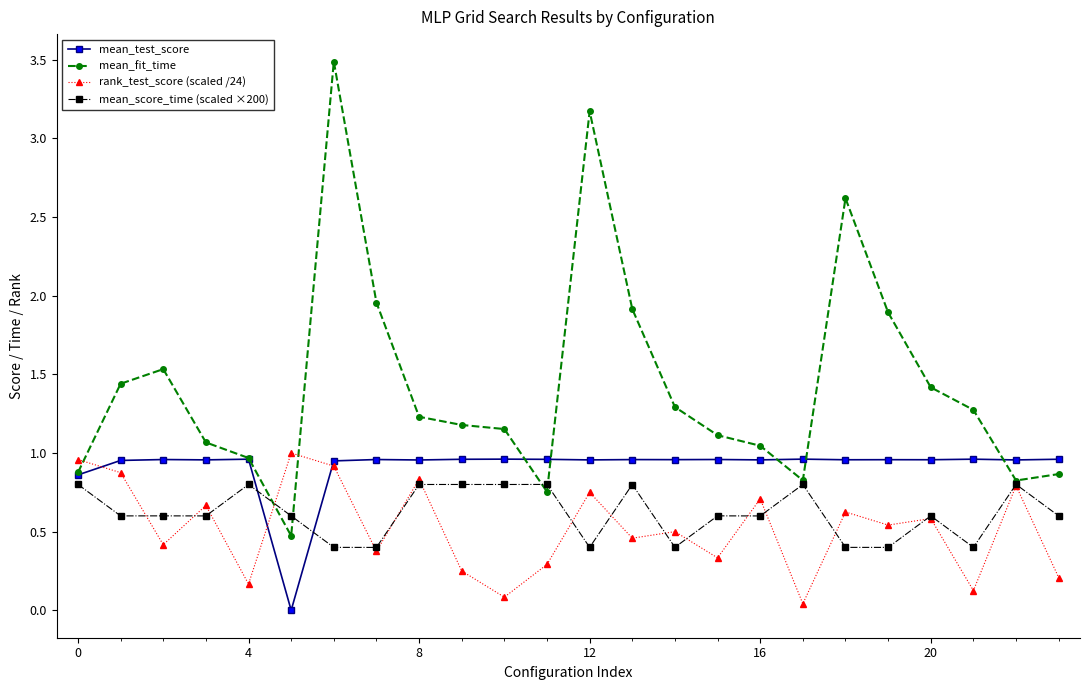

Which series has the largest total across all categories?

mean_fit_time